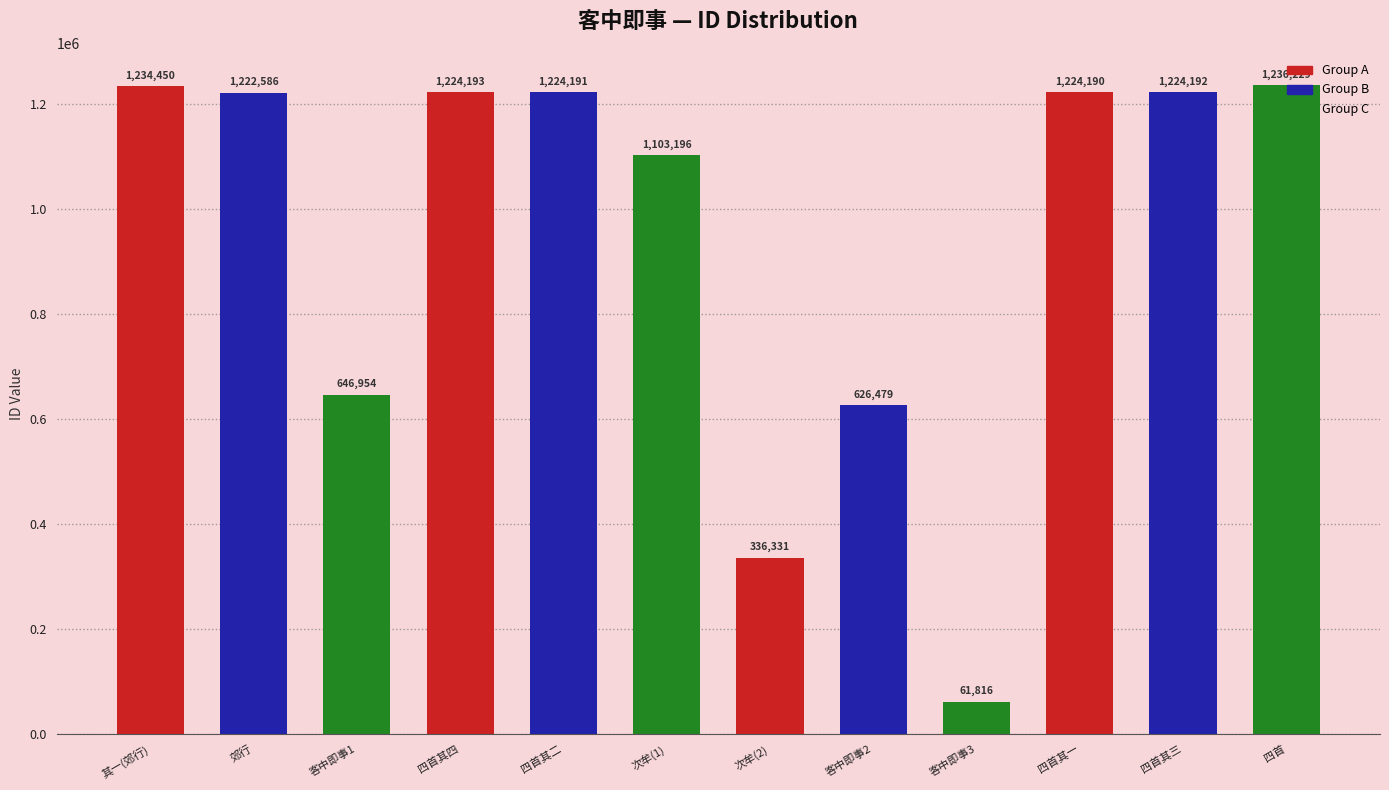

What is the difference between the maximum and minimum values?

1174413